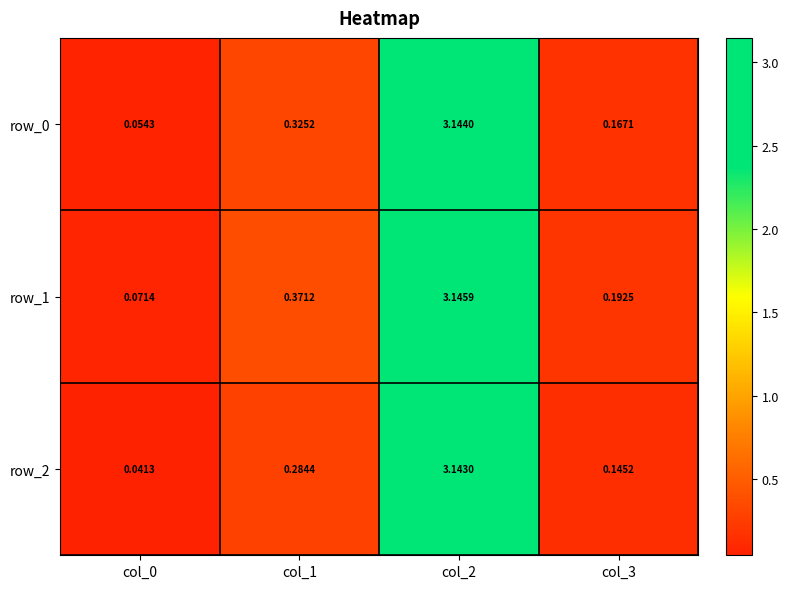

What is the difference between the maximum and minimum values in the row_1 series?

3.1